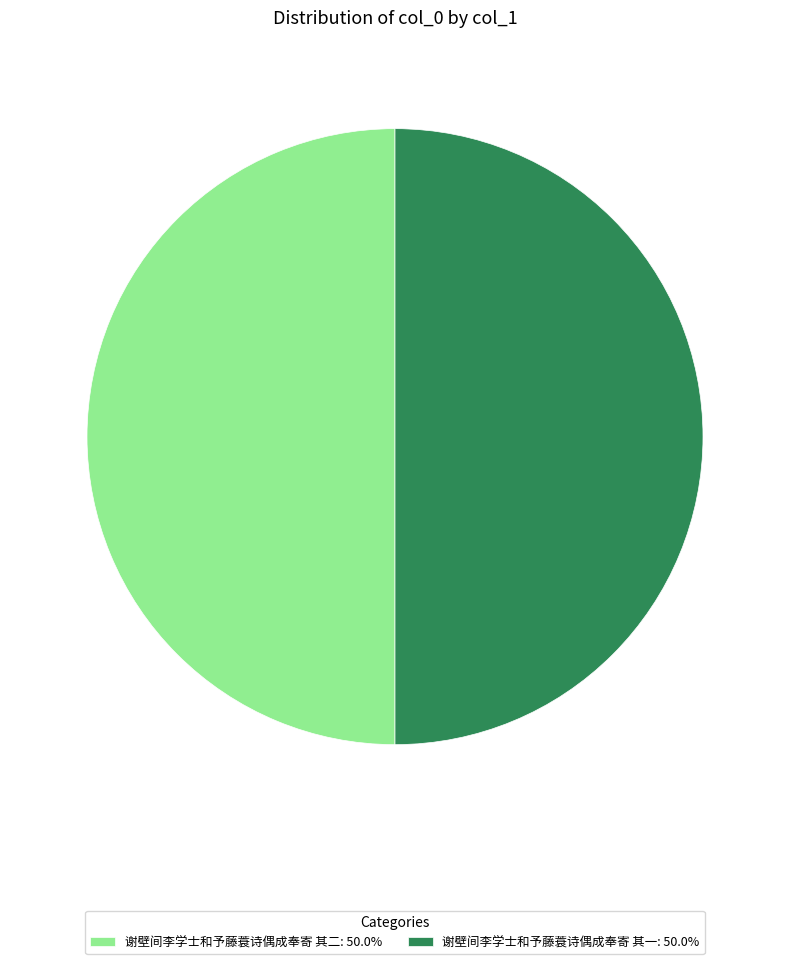

Approximately how many times larger is the value at 谢壁间李学士和予藤蓑诗偶成奉寄 其二: 50.0% compared to 谢壁间李学士和予藤蓑诗偶成奉寄 其一: 50.0%?

1.0